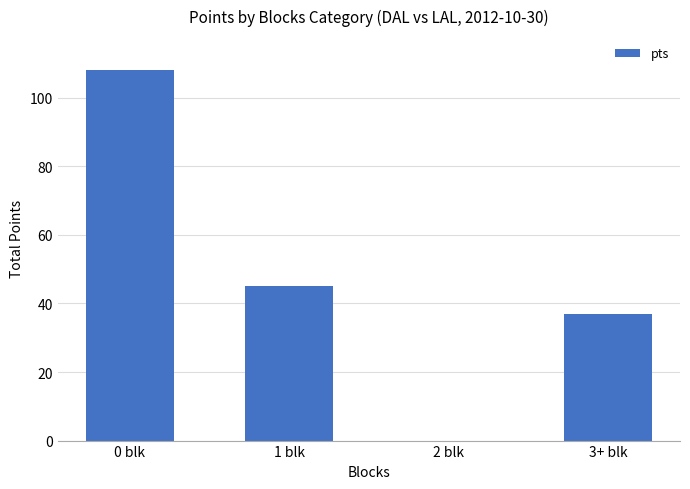

What is the sum of all values?

190